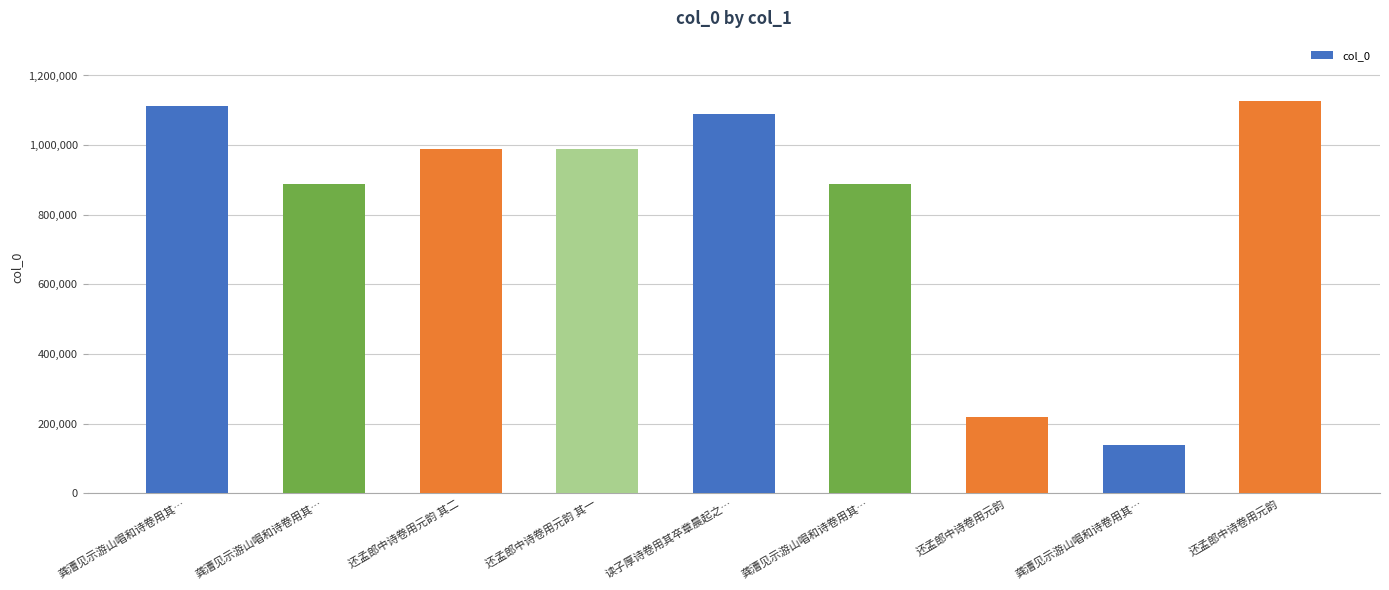

How many data points does each series have?

9